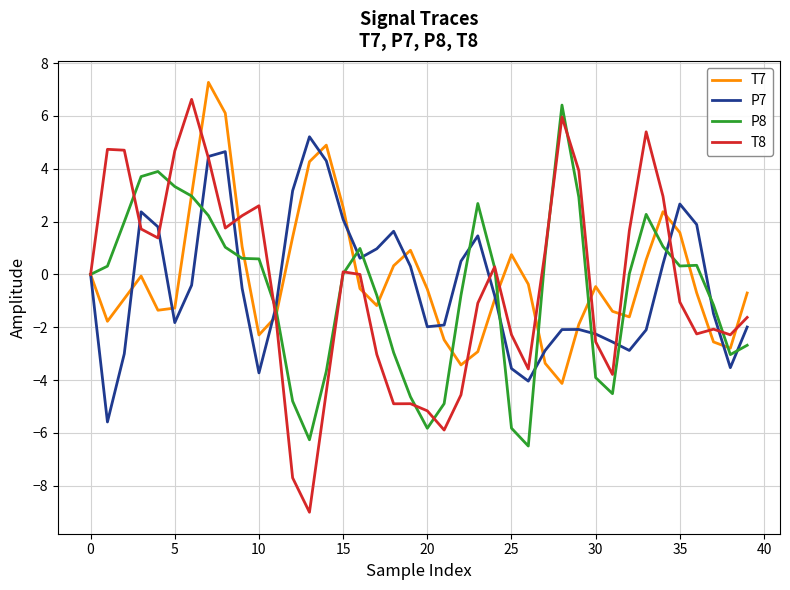

Which series has the largest range (max minus min)?

T8